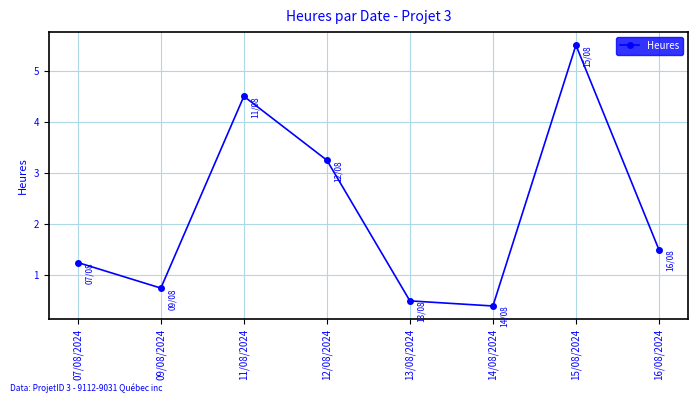

What is the difference between the second highest and second lowest values?

4.0